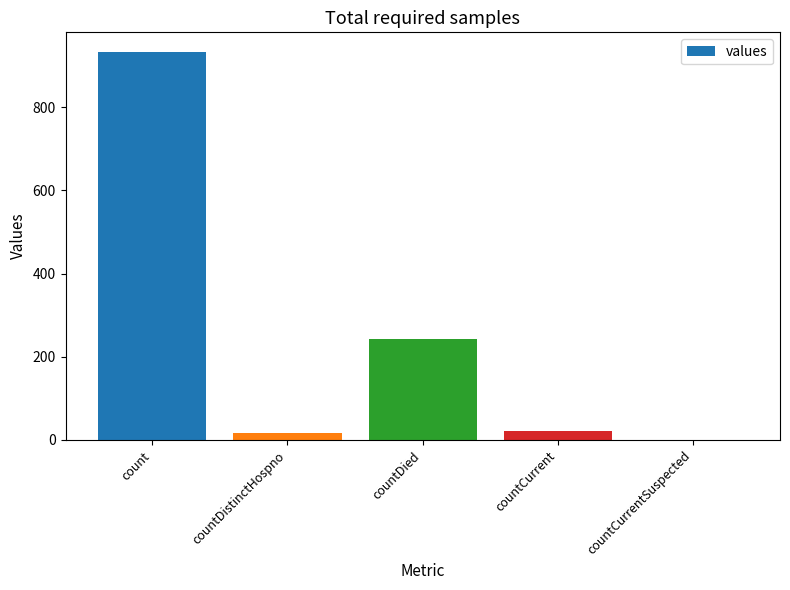

Which has a higher value, countDied or countCurrentSuspected?

countDied